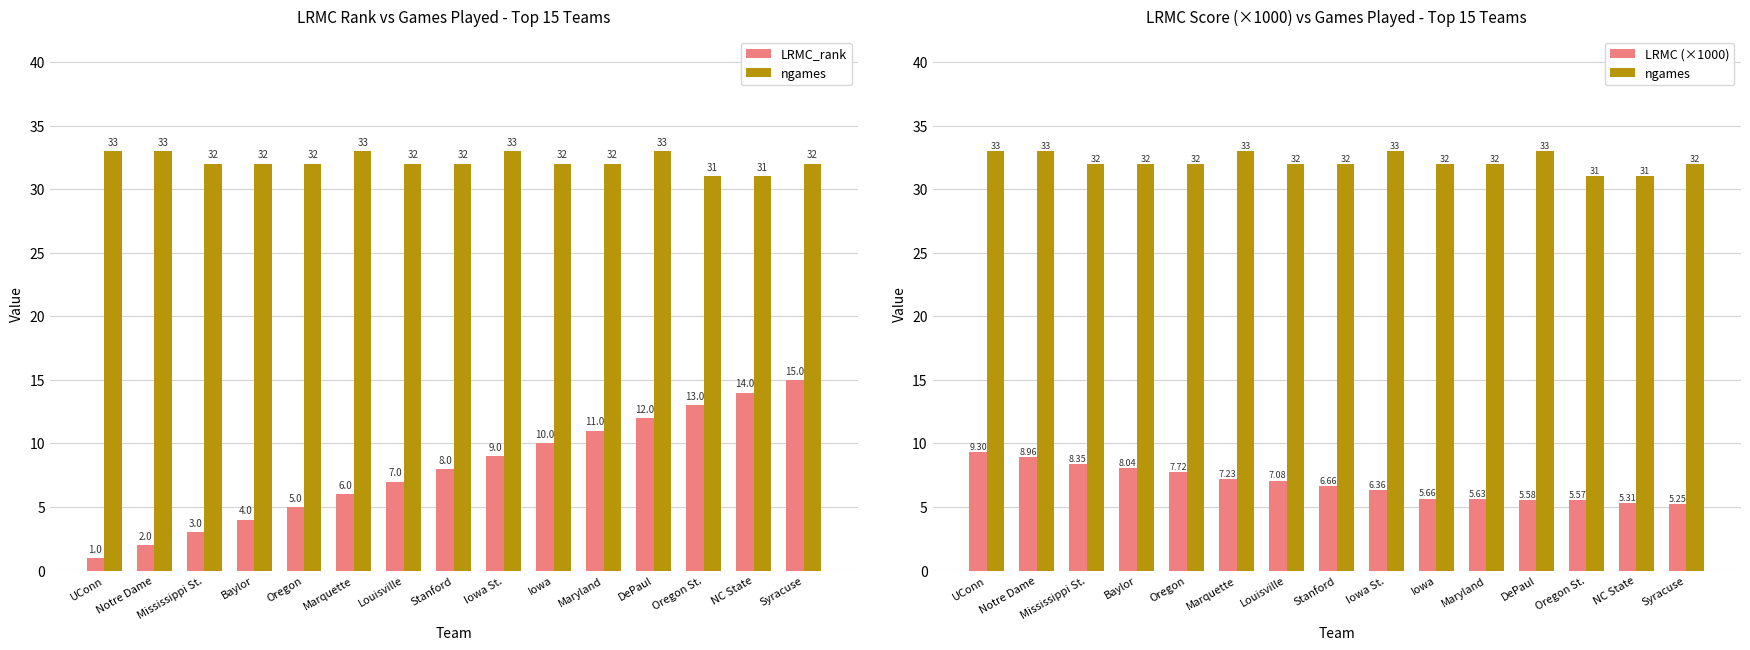

Which series has the largest range (max minus min)?

LRMC_rank